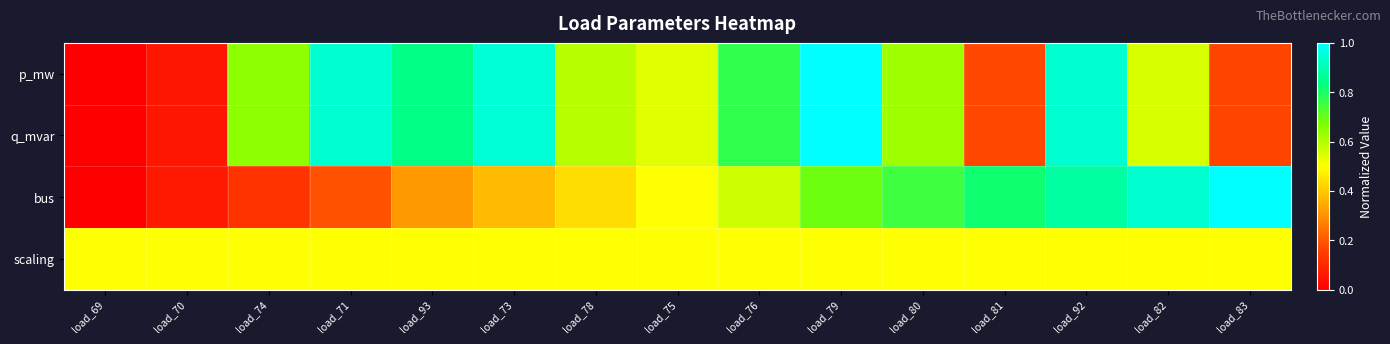

Which series changed the most between load_71 and load_83?

bus